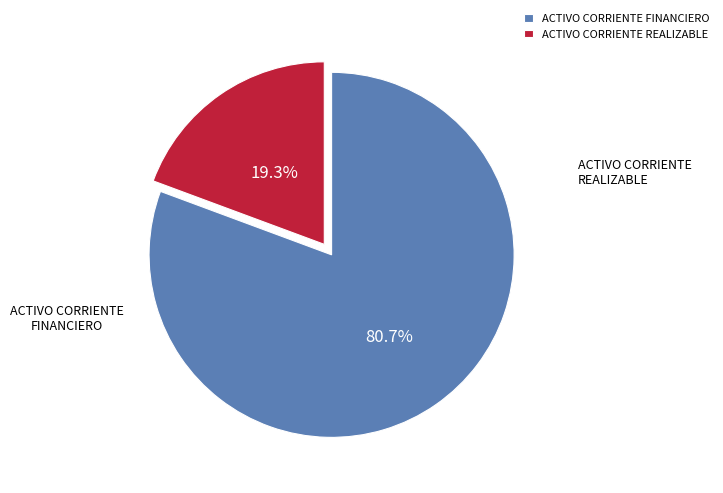

How many segments does this pie chart have?

2